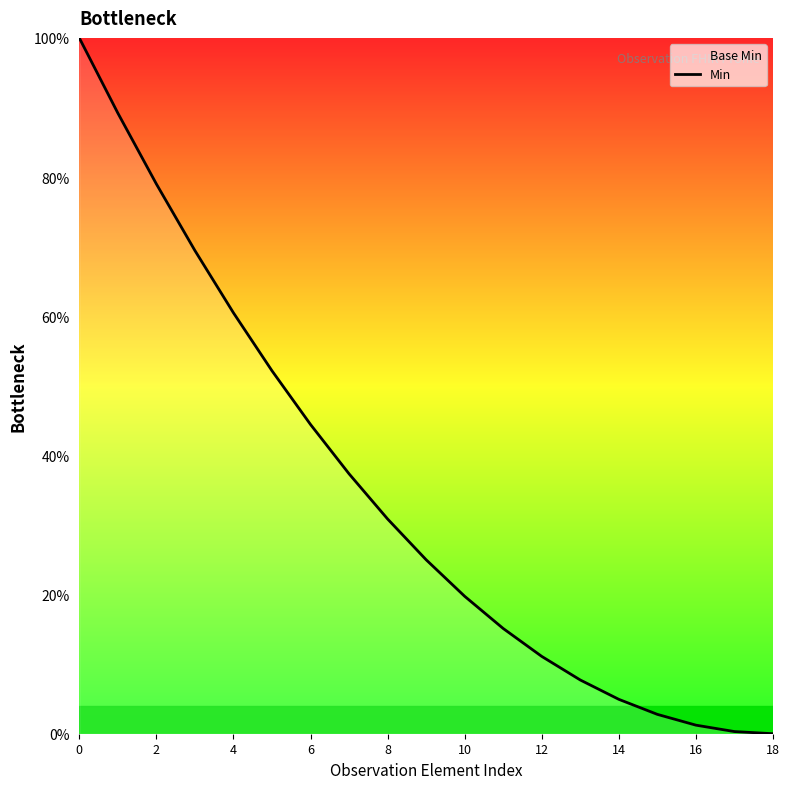

Count the number of data series in this chart.

1